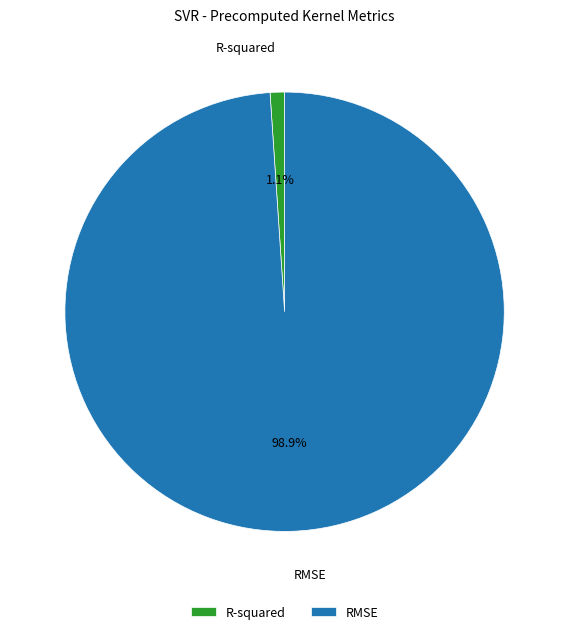

What percentage do RMSE and R-squared together represent?

100.0%